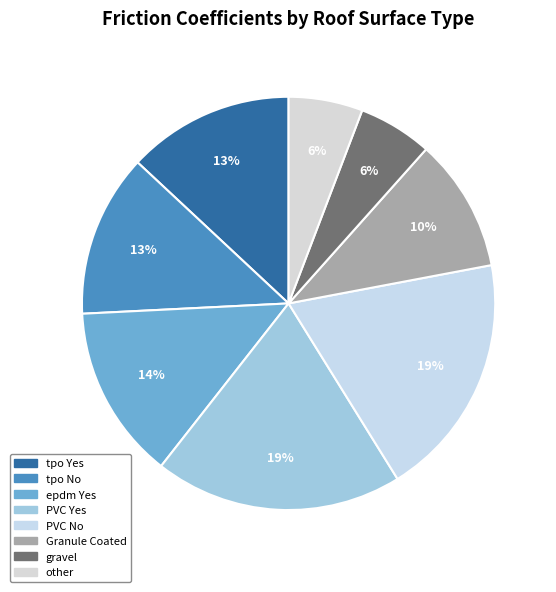

How many segments does this pie chart have?

8